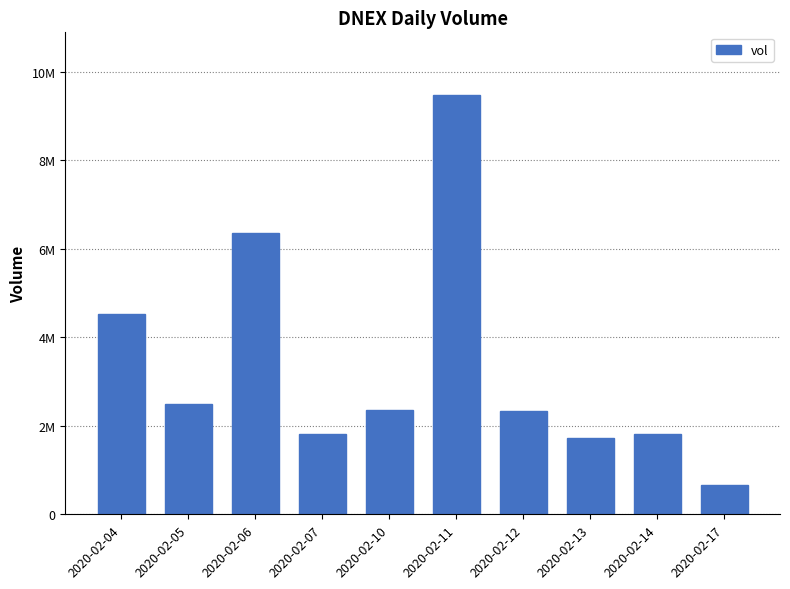

Are the bars grouped side by side (vs. stacked)?

No